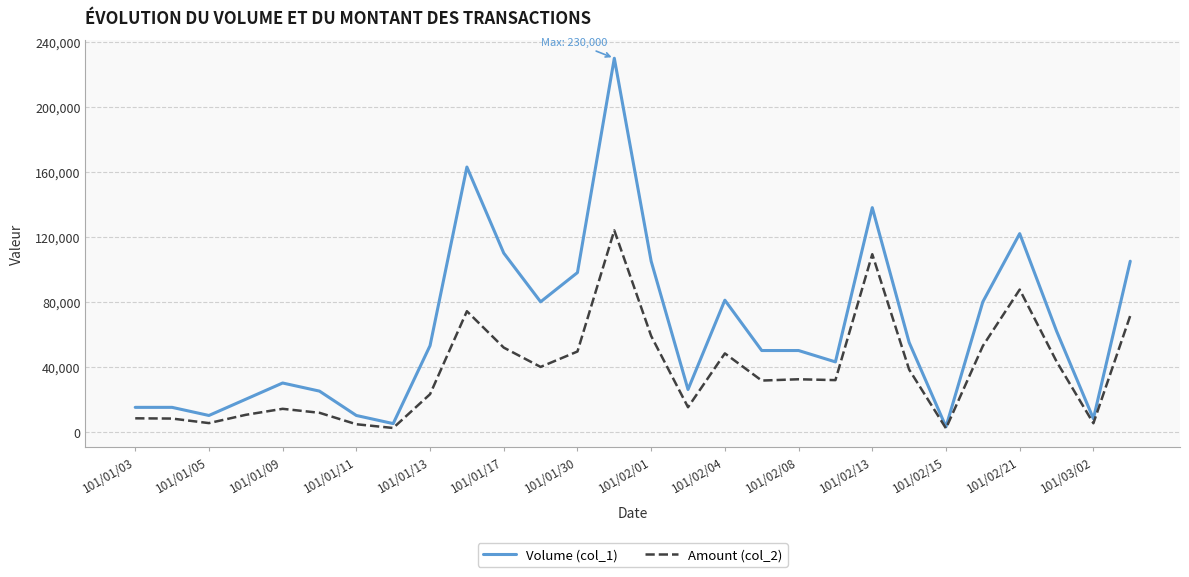

Which series has the largest total across all categories?

Volume (col_1)